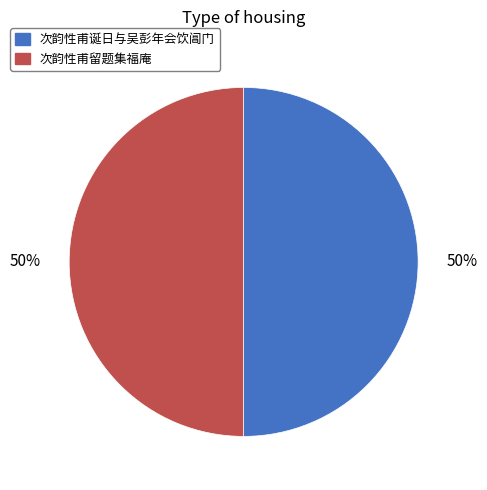

The 次韵性甫诞日与吴彭年会饮阊门 slice represents 58% of the pie. True or false?

False